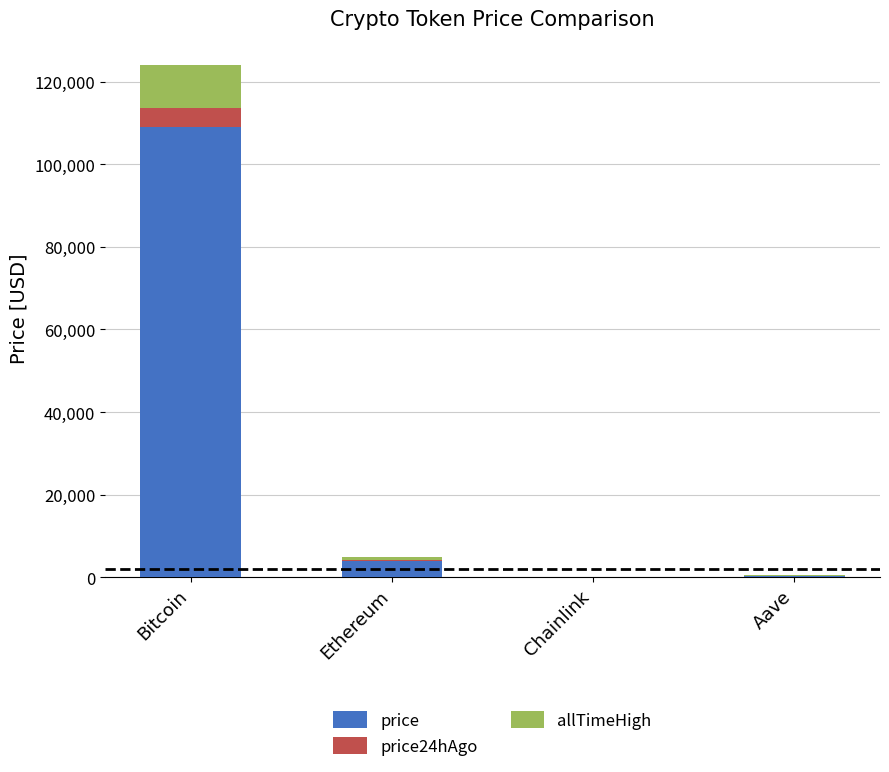

Which category has the highest value in the price series?

Bitcoin